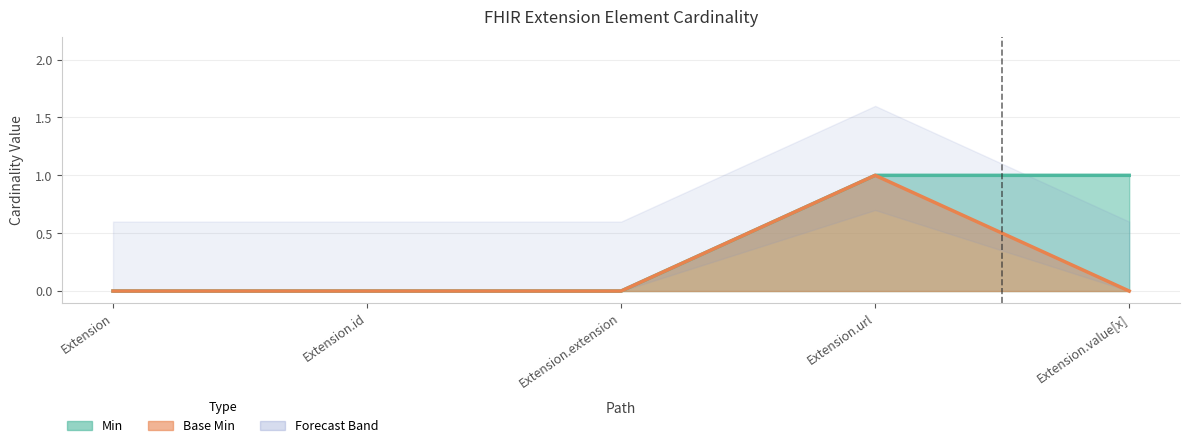

What is the label of the 4th point from the left?

Extension.url